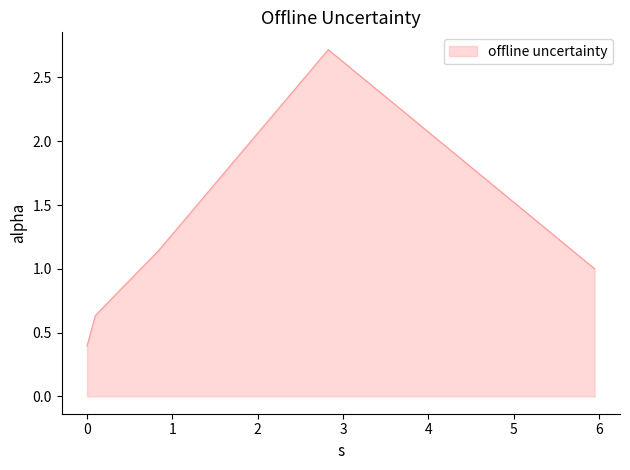

What is the minimum value shown in the chart?

0.4